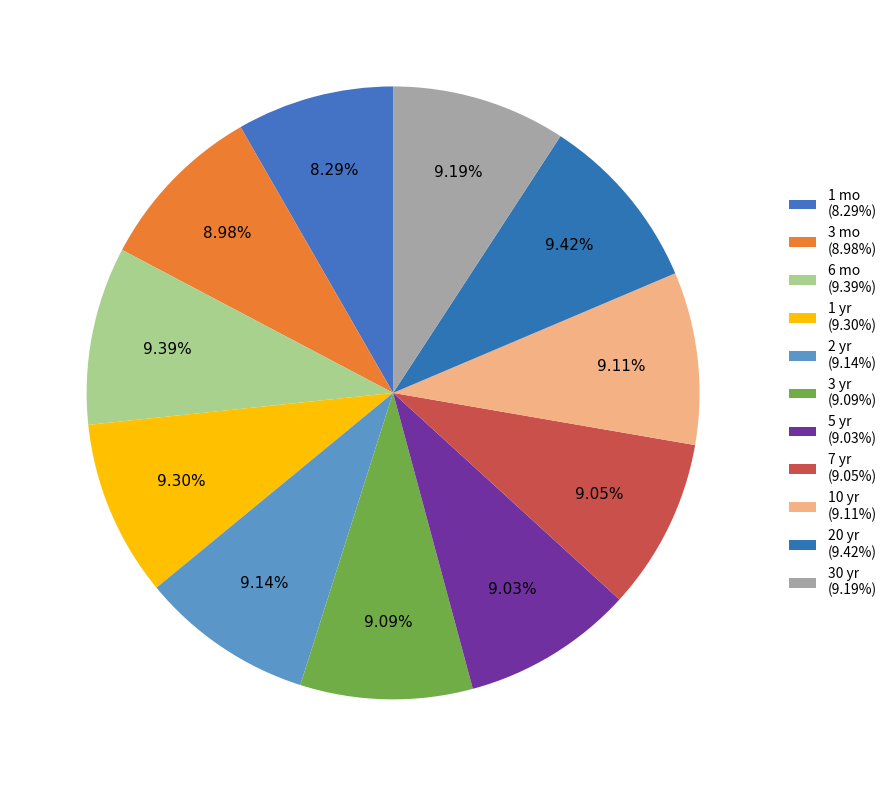

Rank the categories by value from lowest to highest.

1 mo, 3 mo, 5 yr, 7 yr, 3 yr, 10 yr, 2 yr, 30 yr, 1 yr, 6 mo, 20 yr